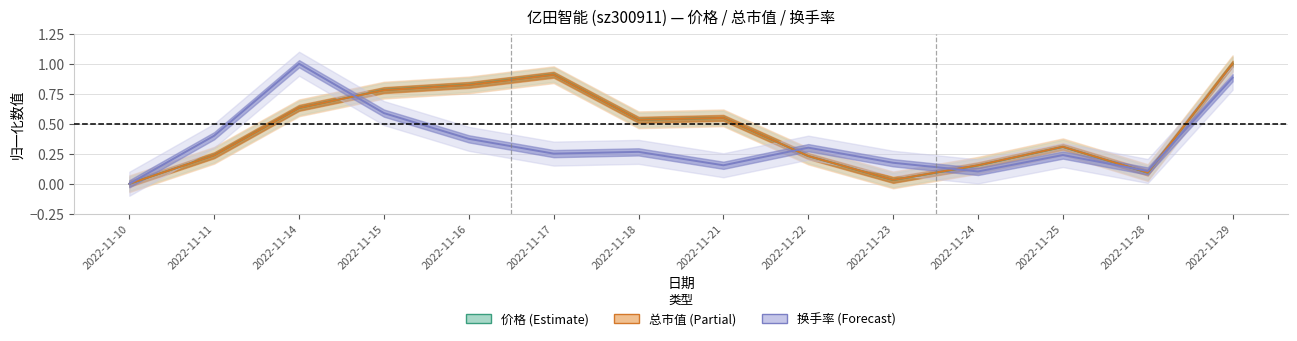

Is it true that 总市值(亿元) equals 0.8 at 2022-11-21?

False